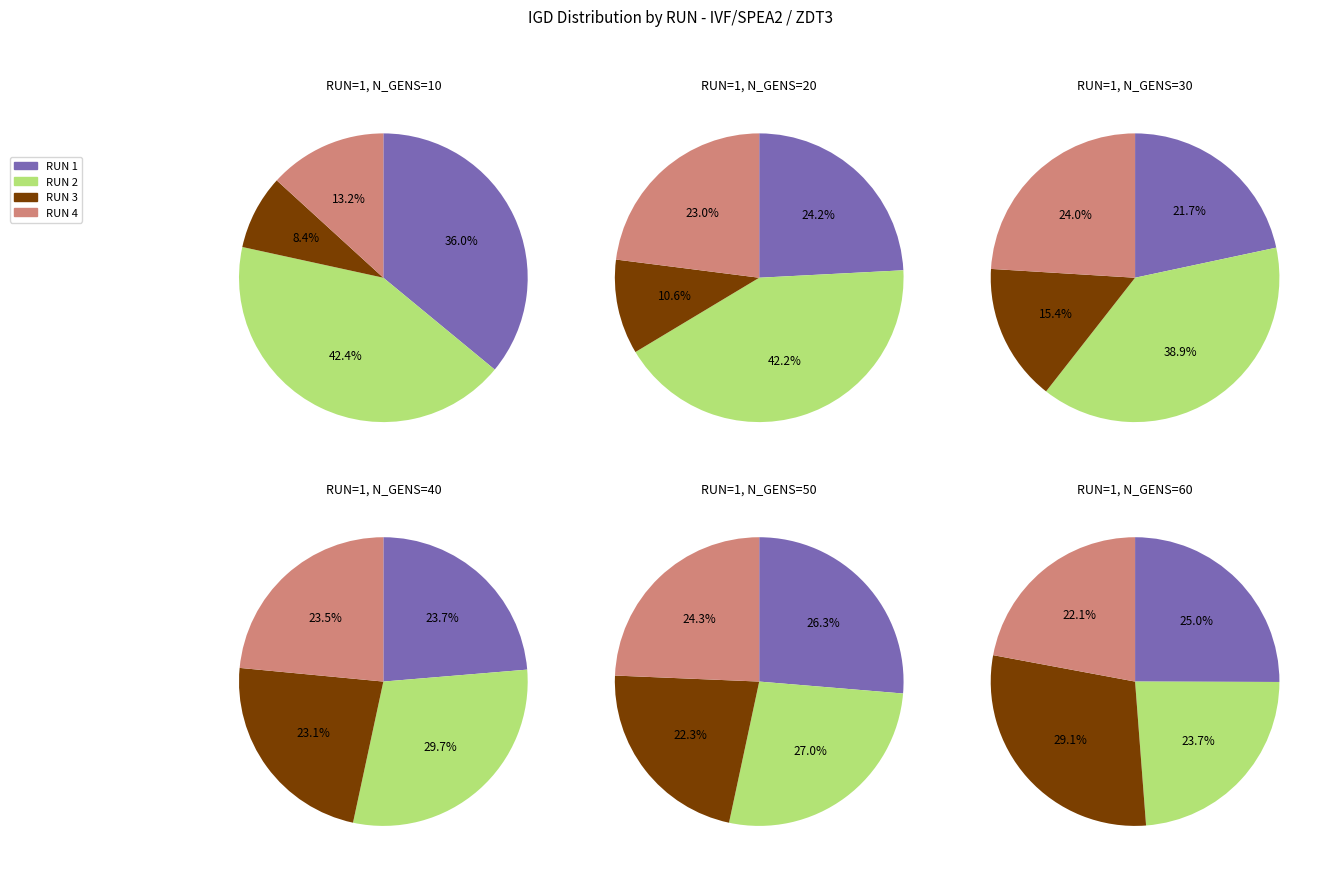

True or false: RUN 1 - N_GENS=10 accounts for 4% of the total.

False